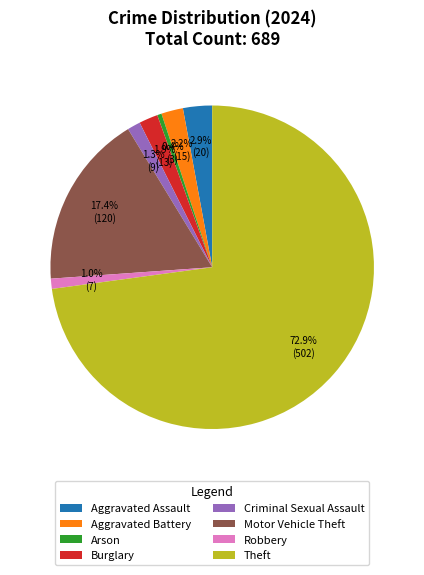

Combined, do Aggravated Battery and Theft account for over 50%?

Yes